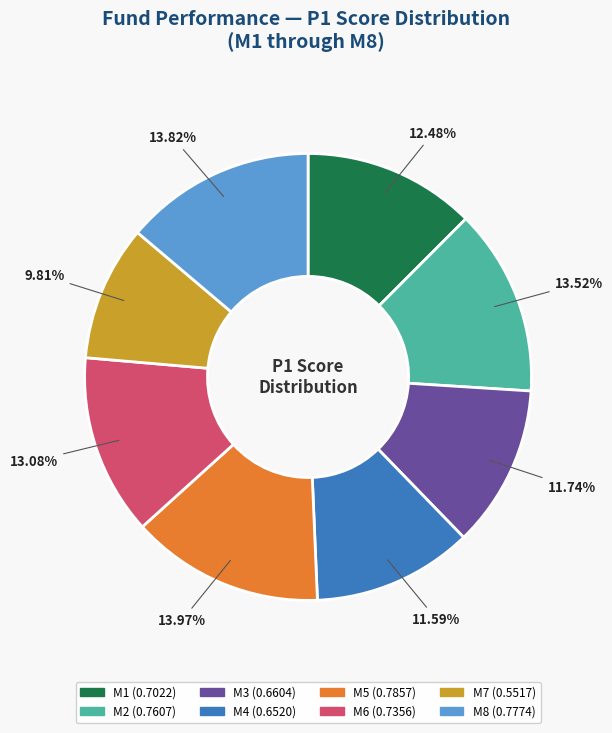

Is it true that M8 is 20% of the pie?

False